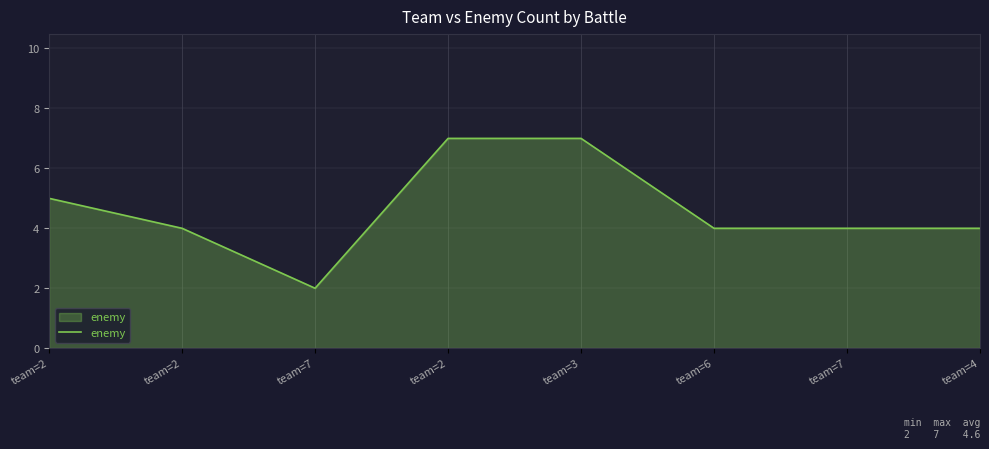

What is the ratio of the value at team=6 to the value at team=3?

0.6